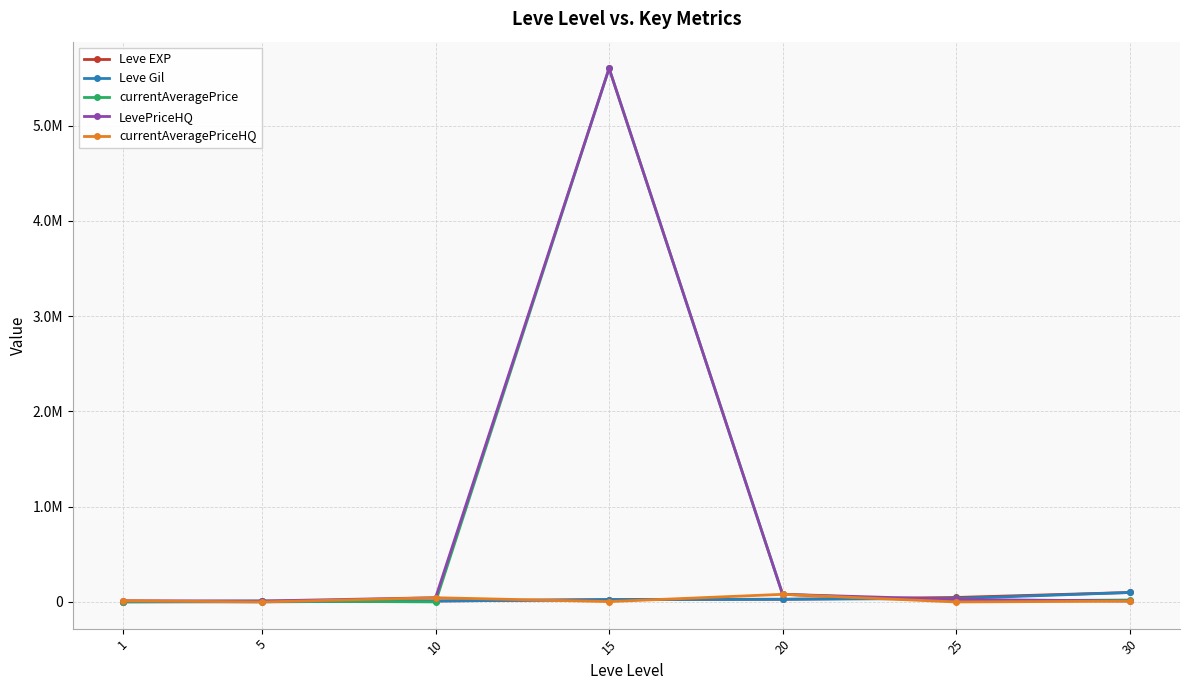

True or false: LevePriceHQ has a value of 79994 at 20.

True